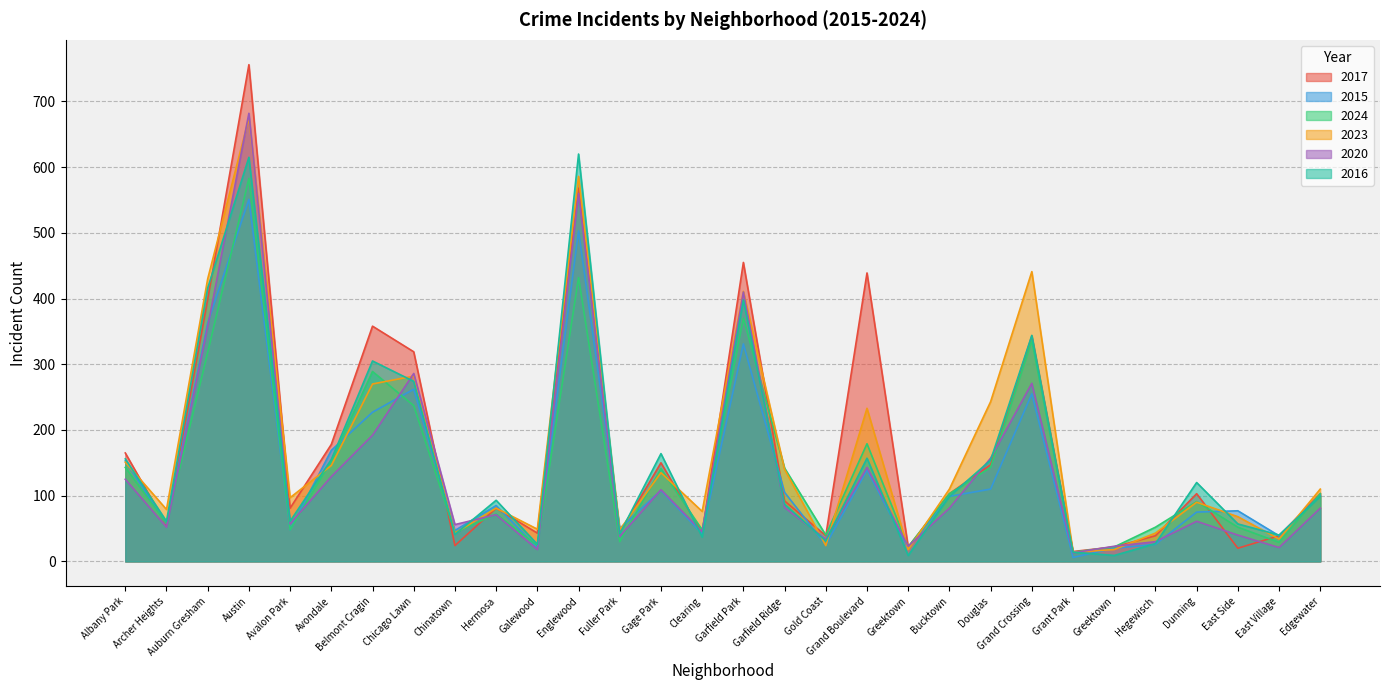

What is the label of the 12th point from the left?

Englewood